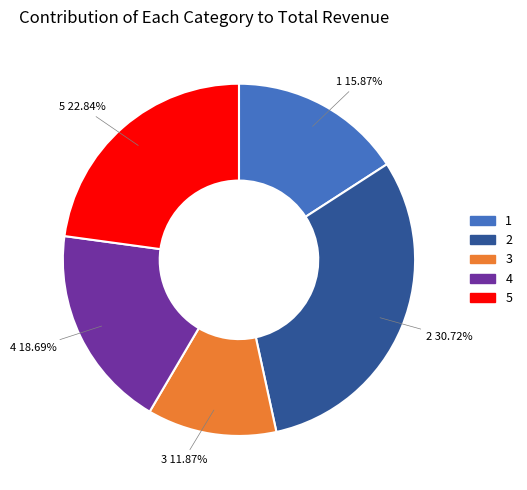

What is the ratio of the value at 1 to the value at 4?

0.8